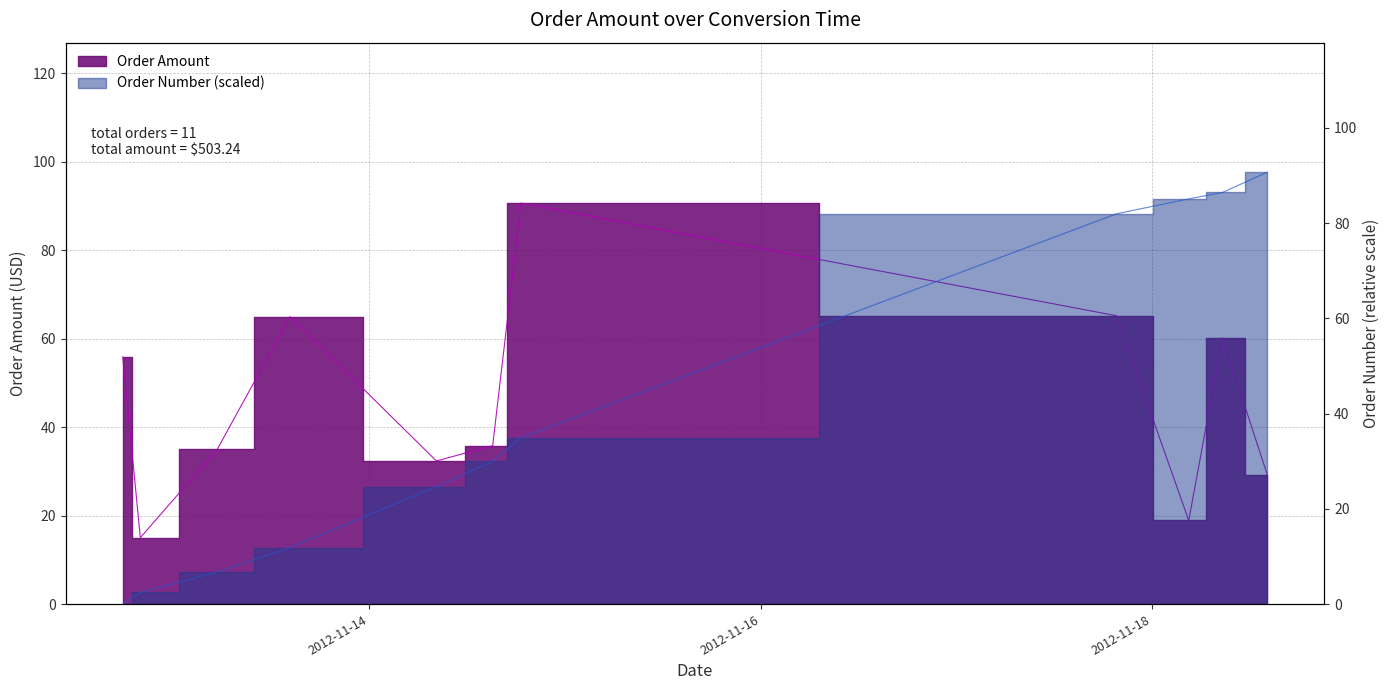

Where do Order Amount and Order Number (scaled) first cross each other?

2012-11-14 18:35:36 and 2012-11-17 19:37:26